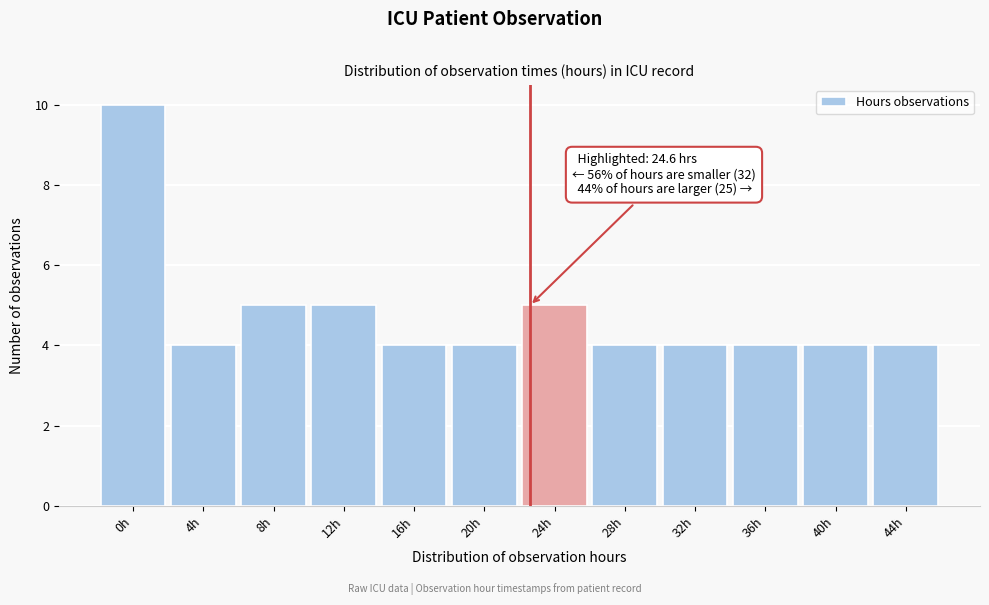

Reading left to right, list all the values displayed in this chart.

10	4	5	5	4	4	5	4	4	4	4	4